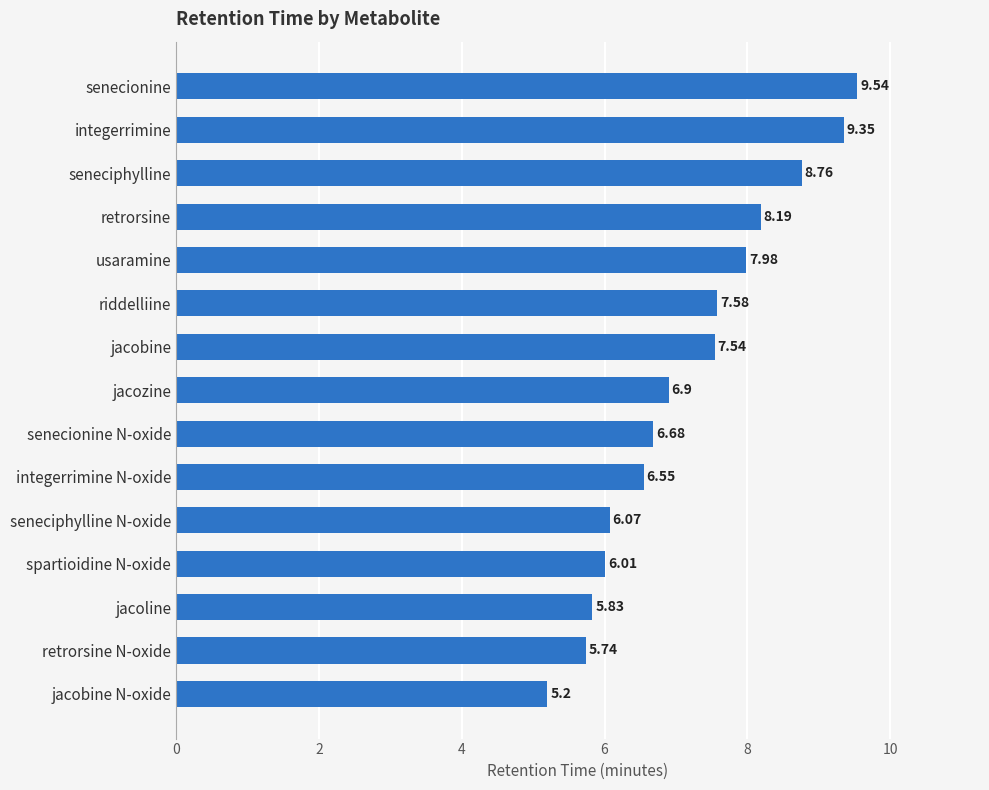

At which label is the value closest to 7?

jacozine